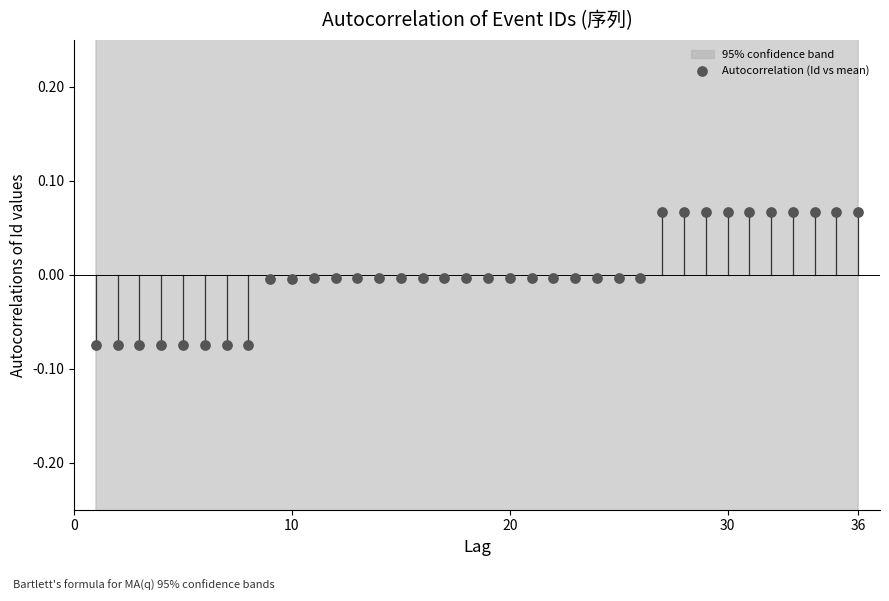

What is the range of X values (max minus min)?

35.0